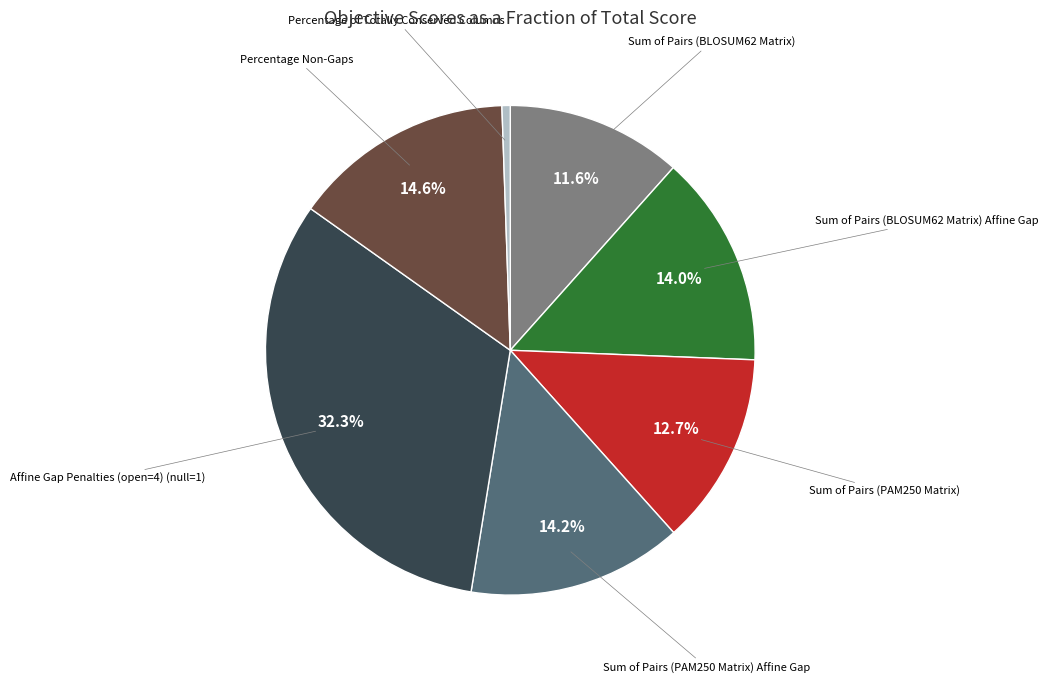

Is there any slice that represents more than half of the pie?

No